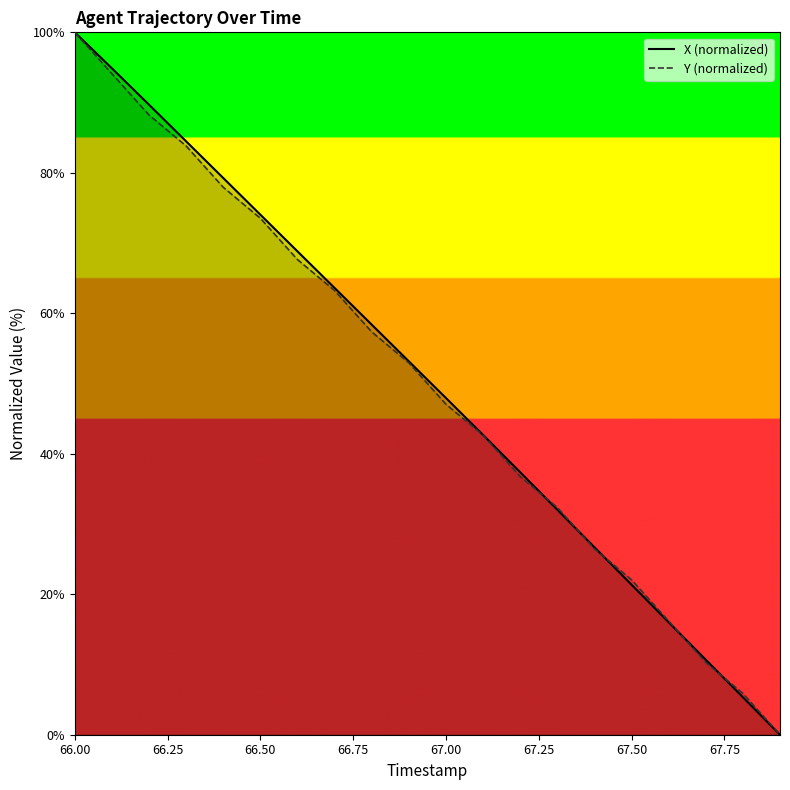

What are all the series names shown in the legend?

X, Y